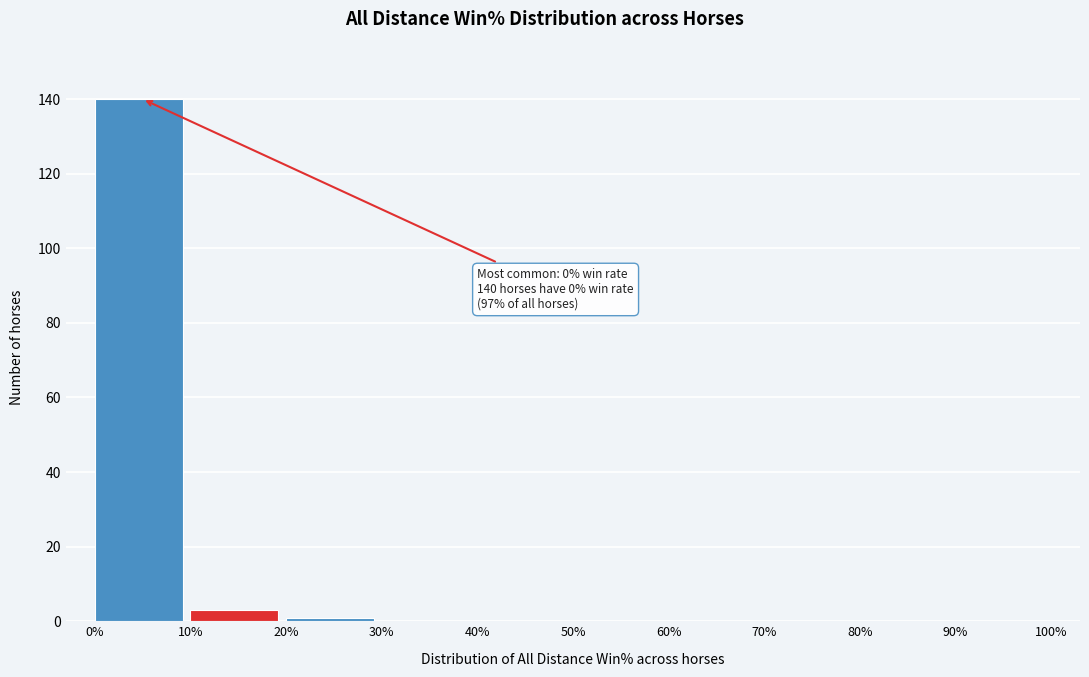

Which range on the x-axis has the tallest bar?

0% to 10%